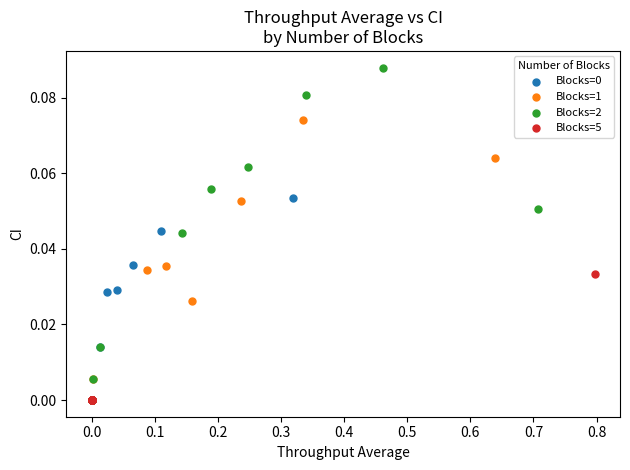

Which series has the widest spread of Y values?

Blocks=2